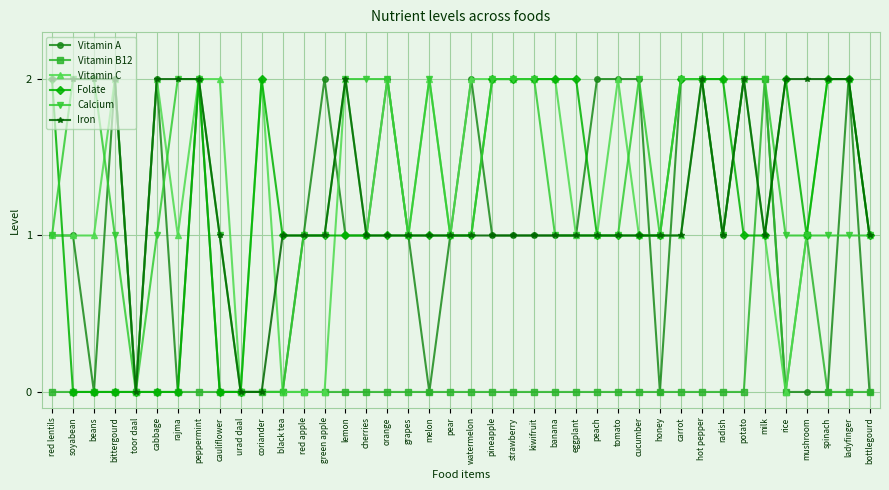

What is the label of the 26th point from the right?

lemon